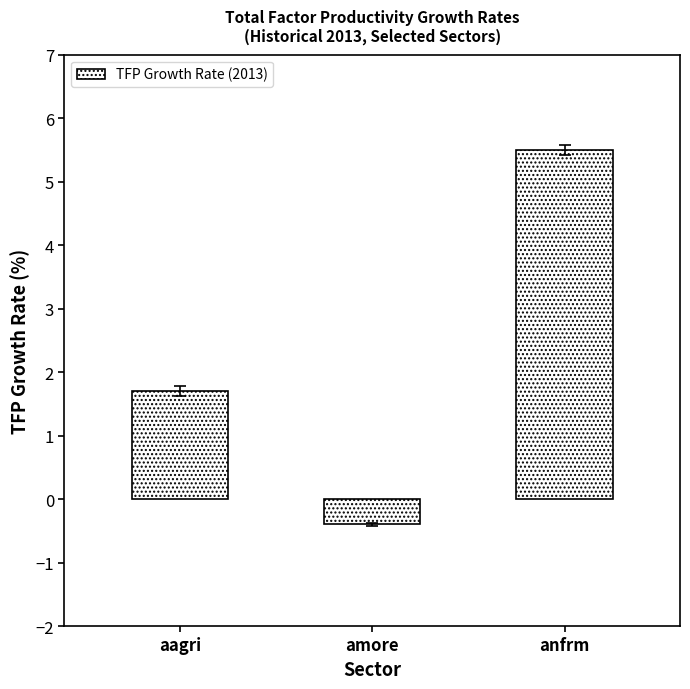

What is the value of the 3rd bar from the left?

5.5